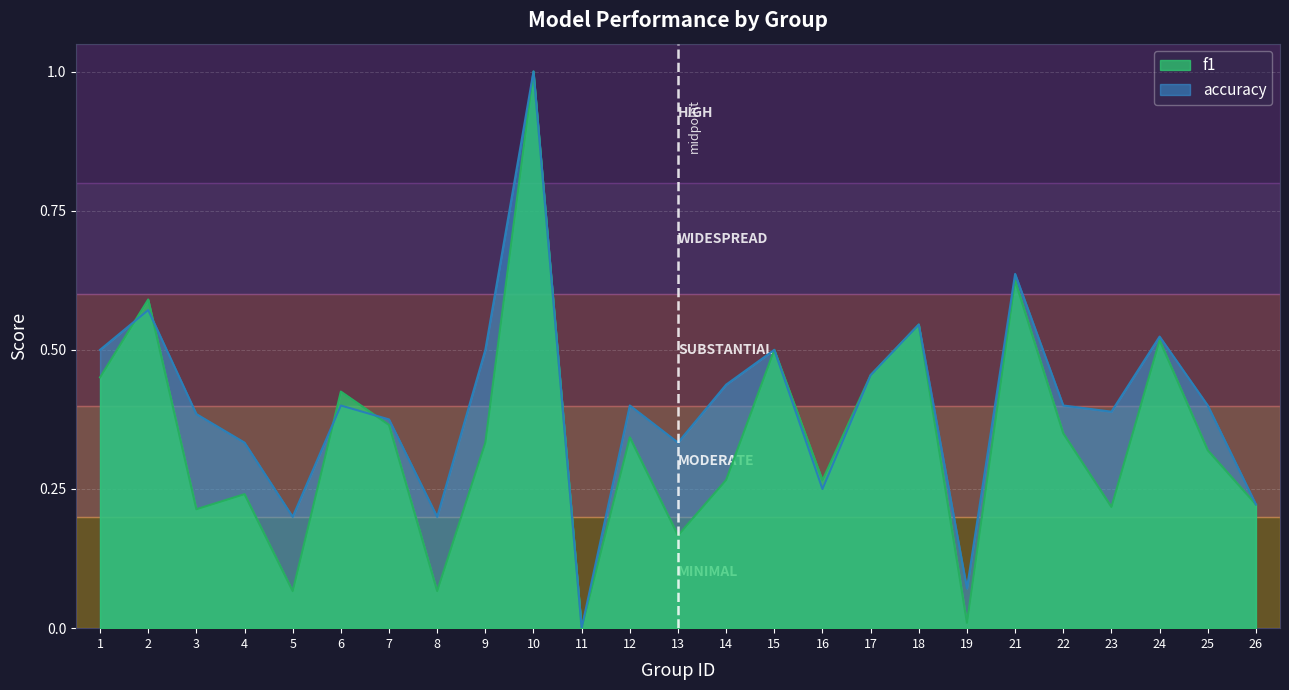

Which category has the lowest value across all series?

11